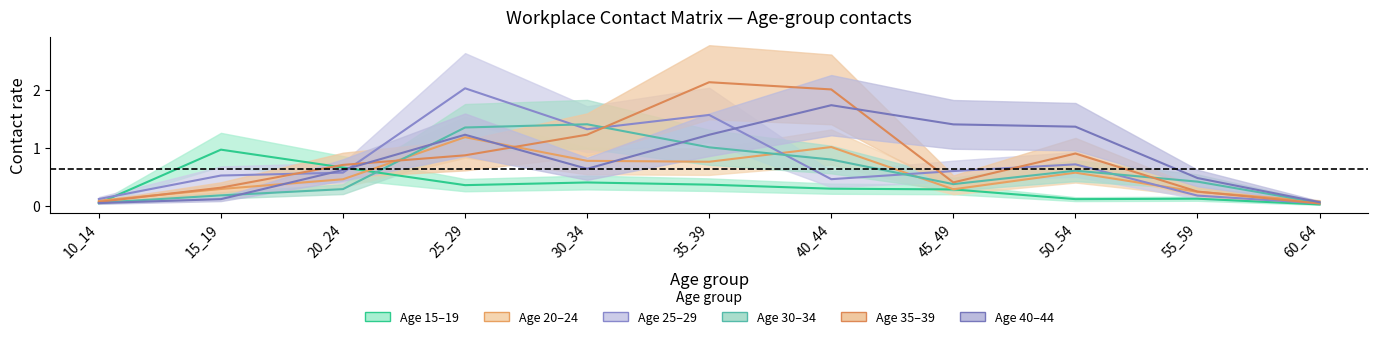

What is the total value across all series at 20_24?

3.3